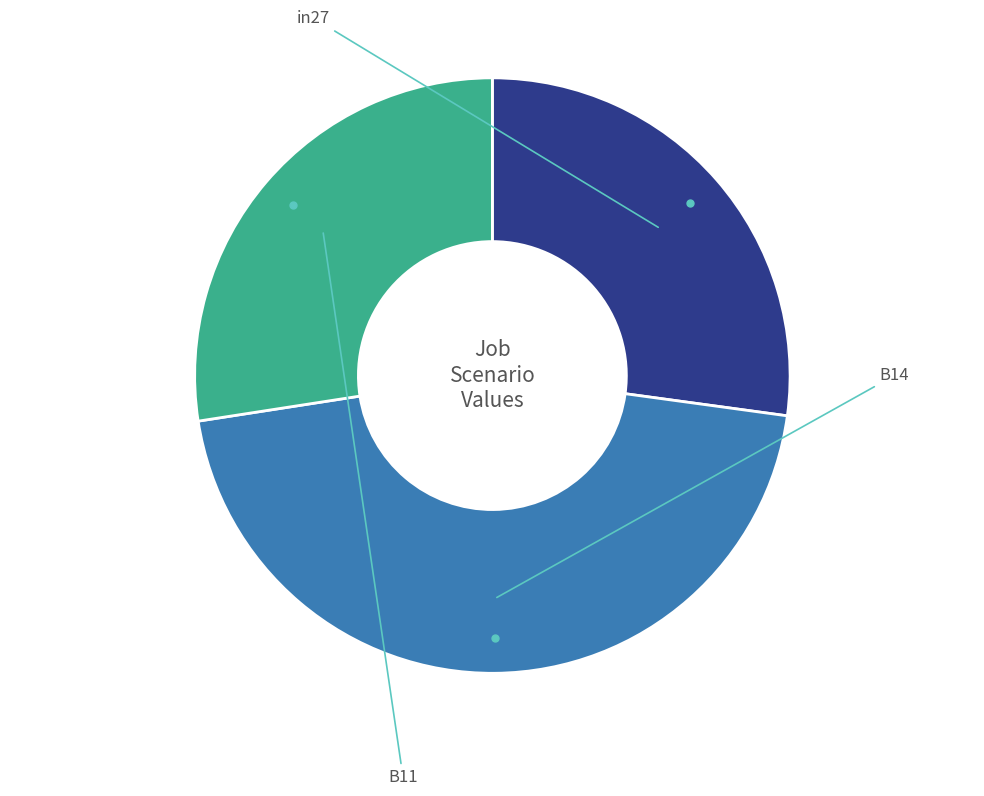

Is there any slice that represents more than half of the pie?

No